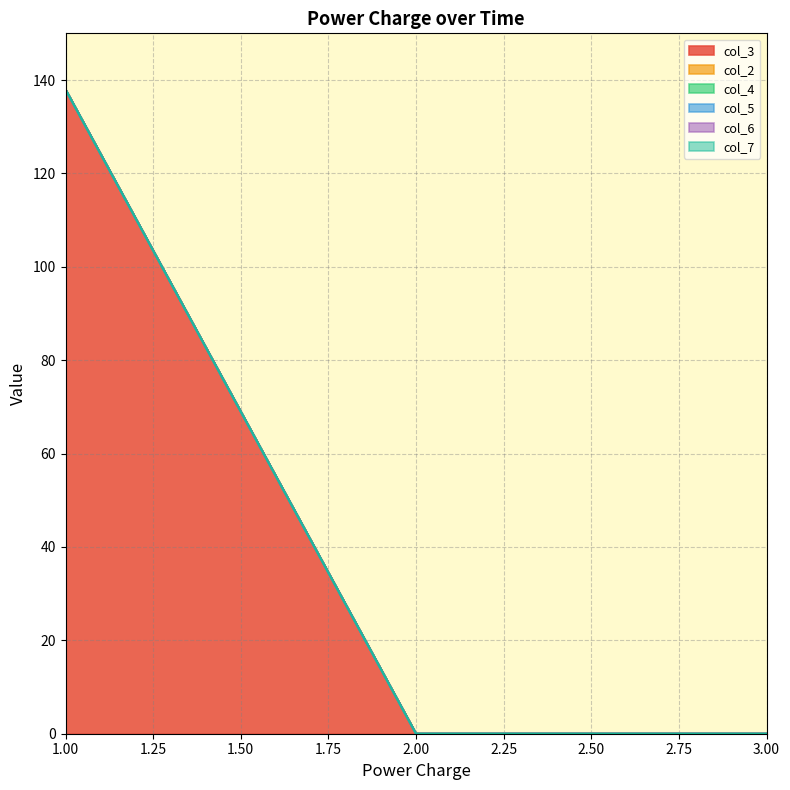

At which category is the sum across all series the highest?

1